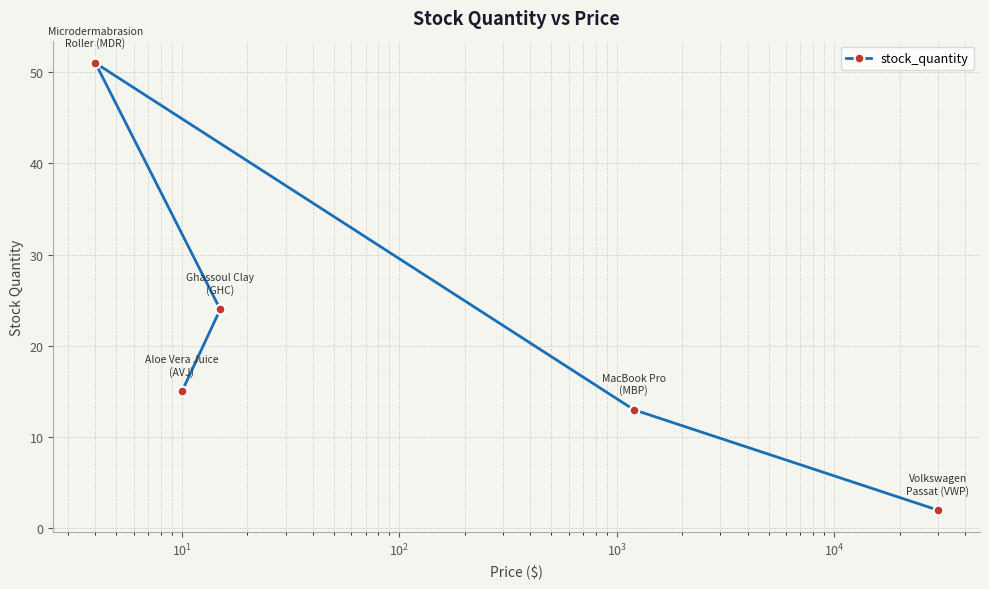

Is this an area chart (filled region under the line)?

No